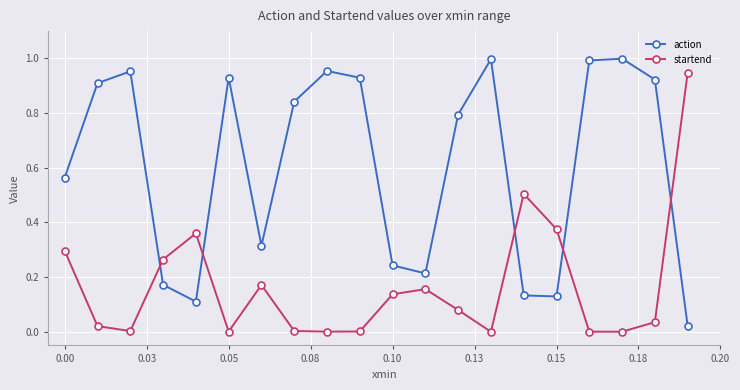

How many intersections are there between action and startend?

5